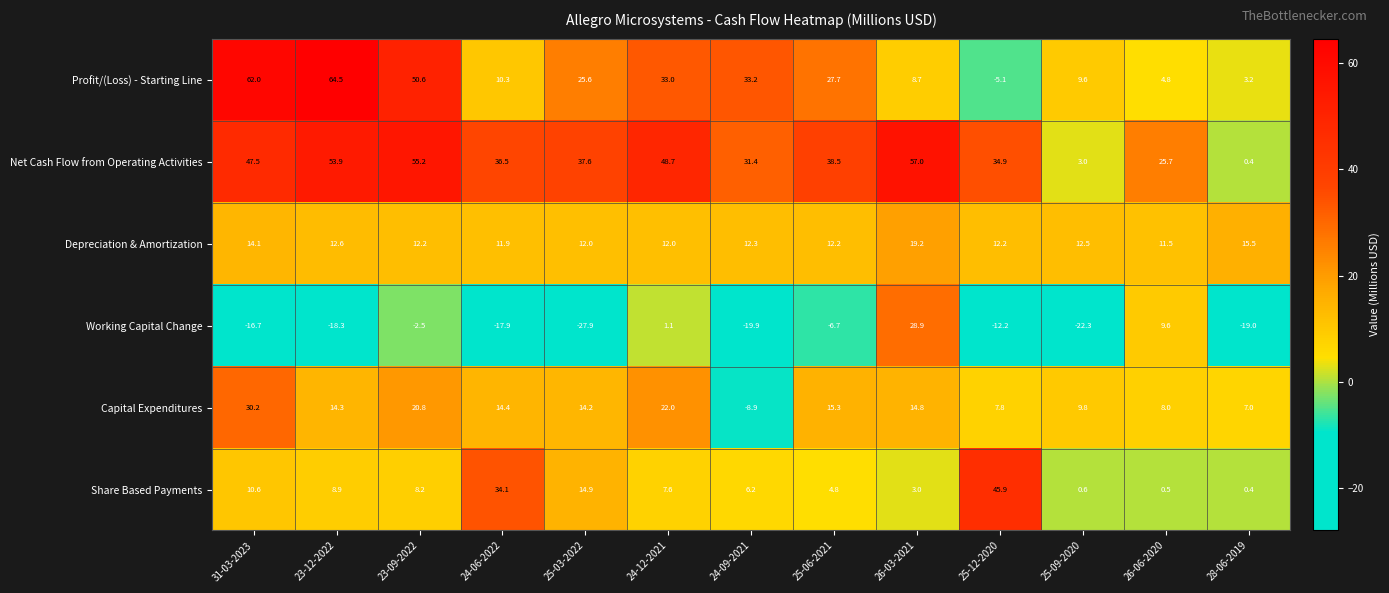

Rank the series at 26-06-2020 from lowest to highest value.

Share Based Payments, Profit/(Loss) - Starting Line, Capital Expenditures, Working Capital Change, Depreciation & Amortization, Net Cash Flow from Operating Activities